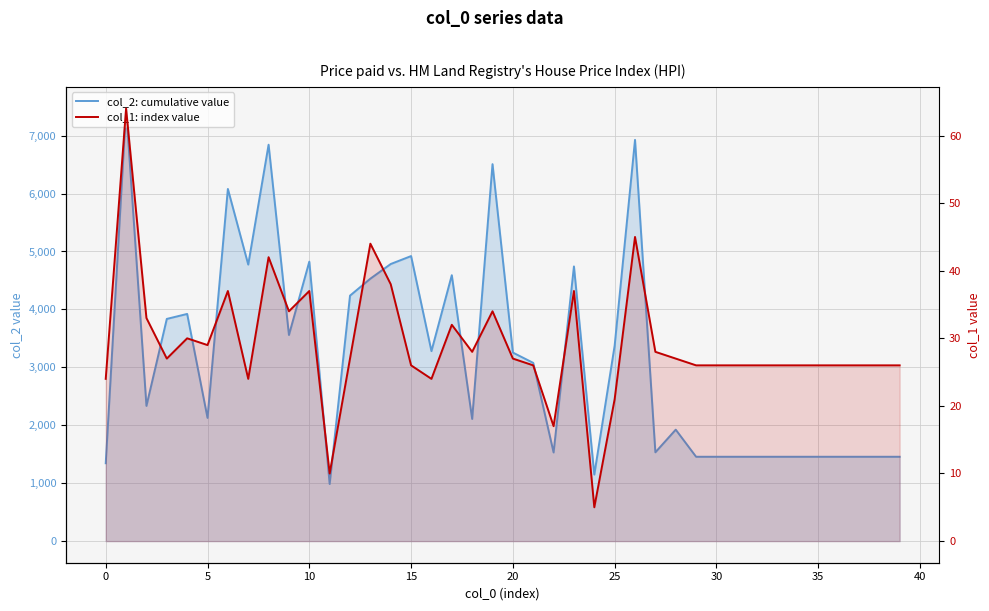

Does the chart display data point markers on the line(s)?

No